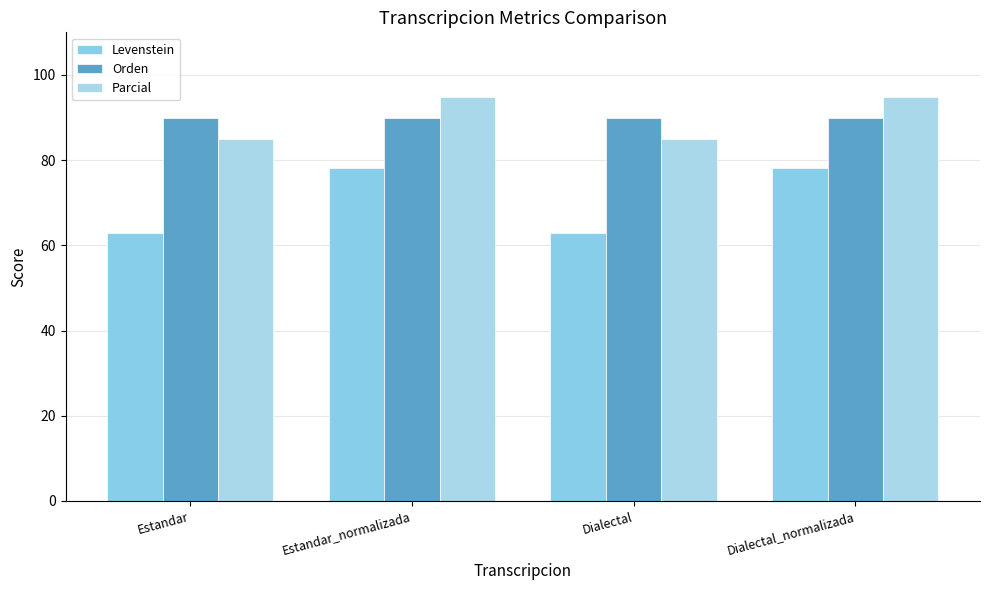

What is the difference between the maximum and minimum values in the Parcial series?

9.7